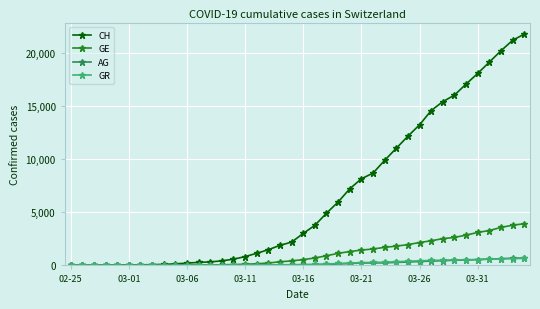

Which series has the largest total across all categories?

CH